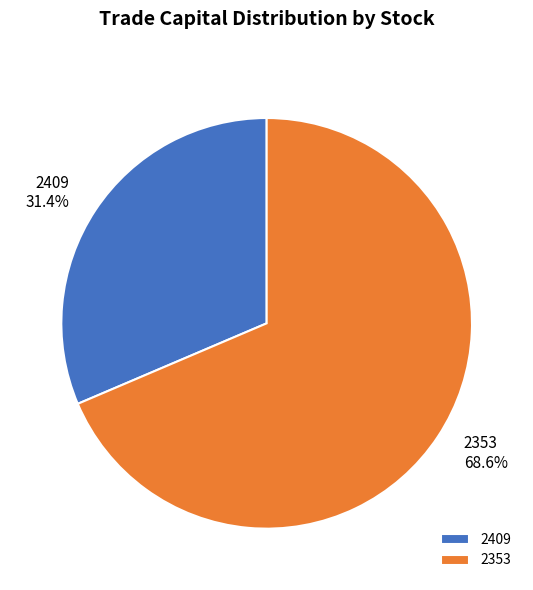

Between 2409 and 2353, which is larger?

2353